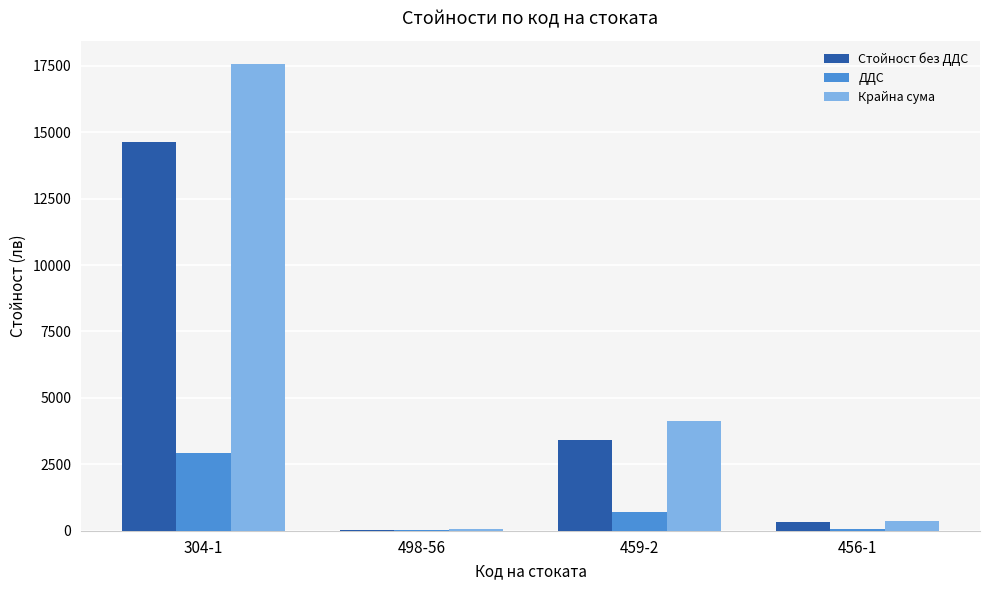

Which category has the highest value in the Стойност без ДДС series?

304-1